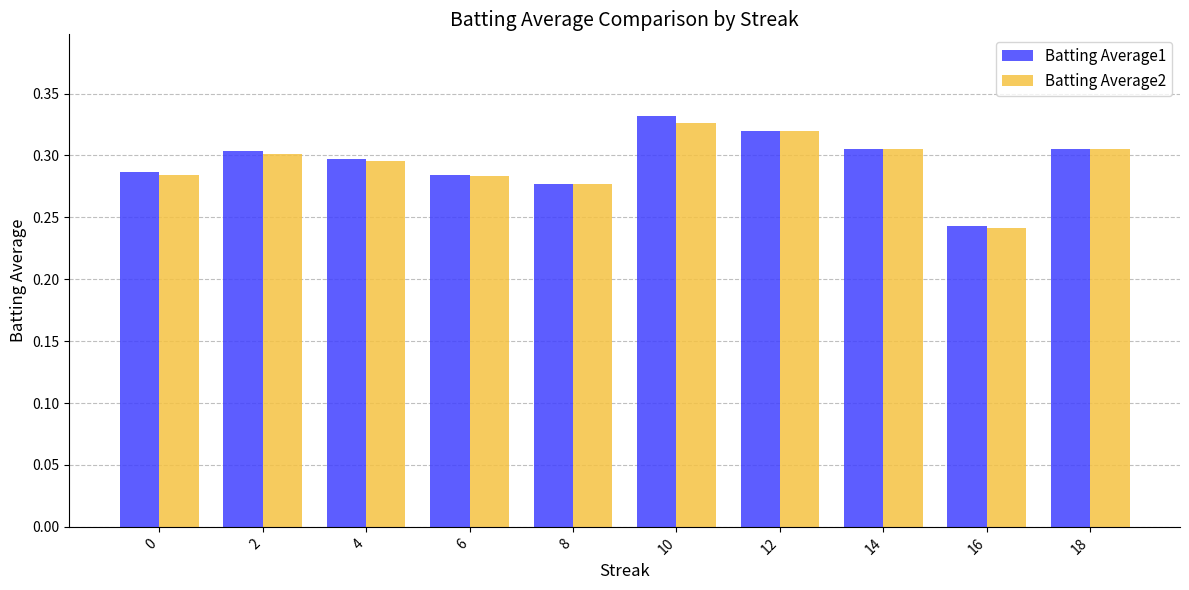

At which category is the sum across all series the highest?

10